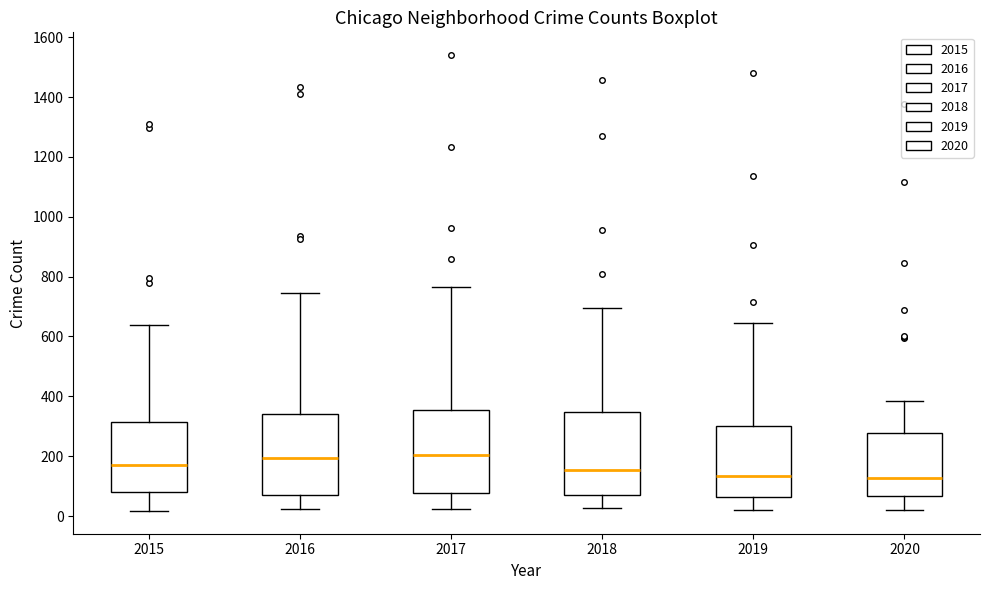

Reading left to right, transcribe this box plot: for each box, give where its median line is, the range the box spans, and where its two whiskers end, as read against the y-axis. The values are not printed on the chart, so give them approximately, as read against the axis.

2015: median 180, box 80 to 320, whiskers 20 to 640
2016: median 200, box 60 to 340, whiskers 20 to 740
2017: median 200, box 80 to 360, whiskers 20 to 760
2018: median 160, box 60 to 340, whiskers 20 to 700
2019: median 140, box 60 to 300, whiskers 20 to 640
2020: median 120, box 60 to 280, whiskers 20 to 380